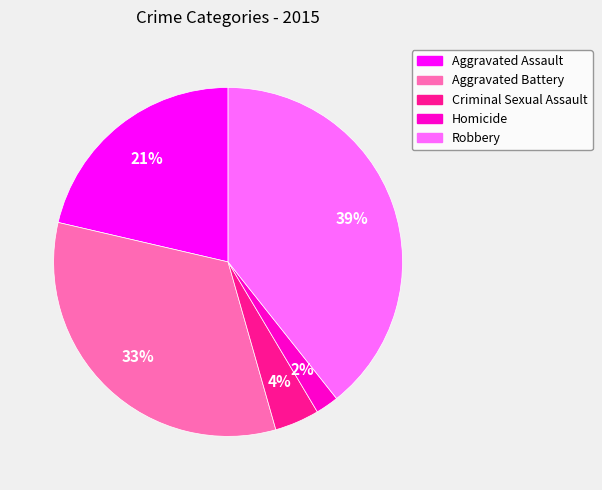

Approximately how many times larger is the value at Criminal Sexual Assault compared to Robbery?

0.1